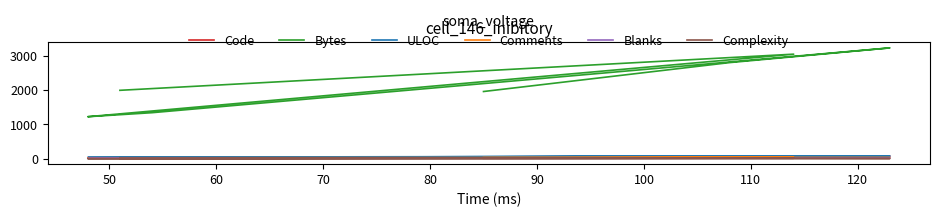

In Bytes, how many points are lower than both neighbors (excluding endpoints)?

1